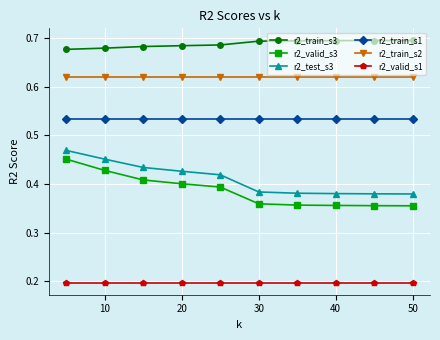

What is the sum of all r2_train_s2 values?

6.2